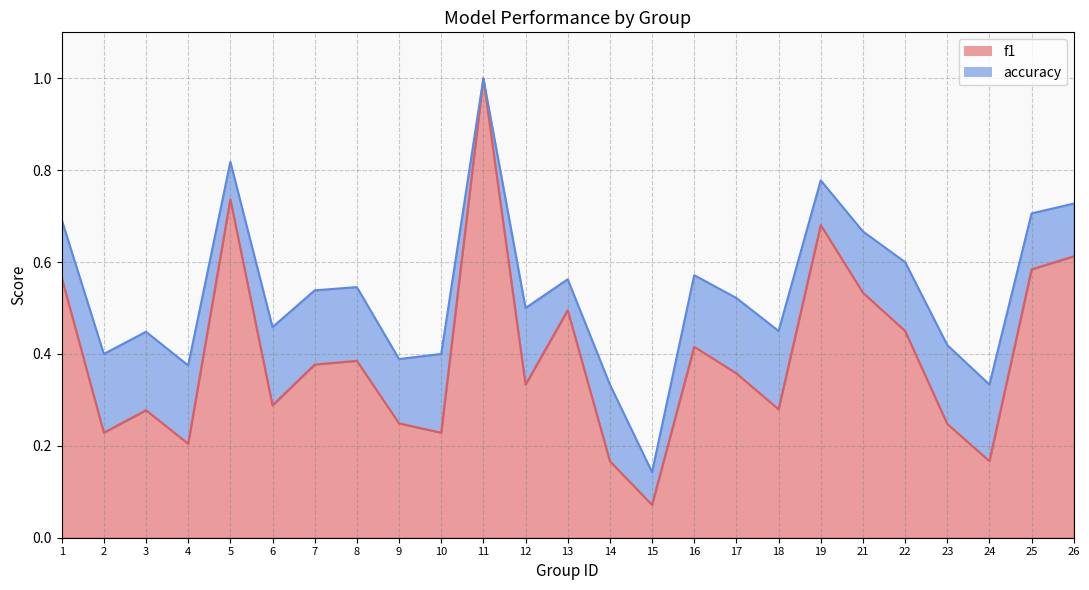

What is the difference between the highest and lowest values at 15?

0.1